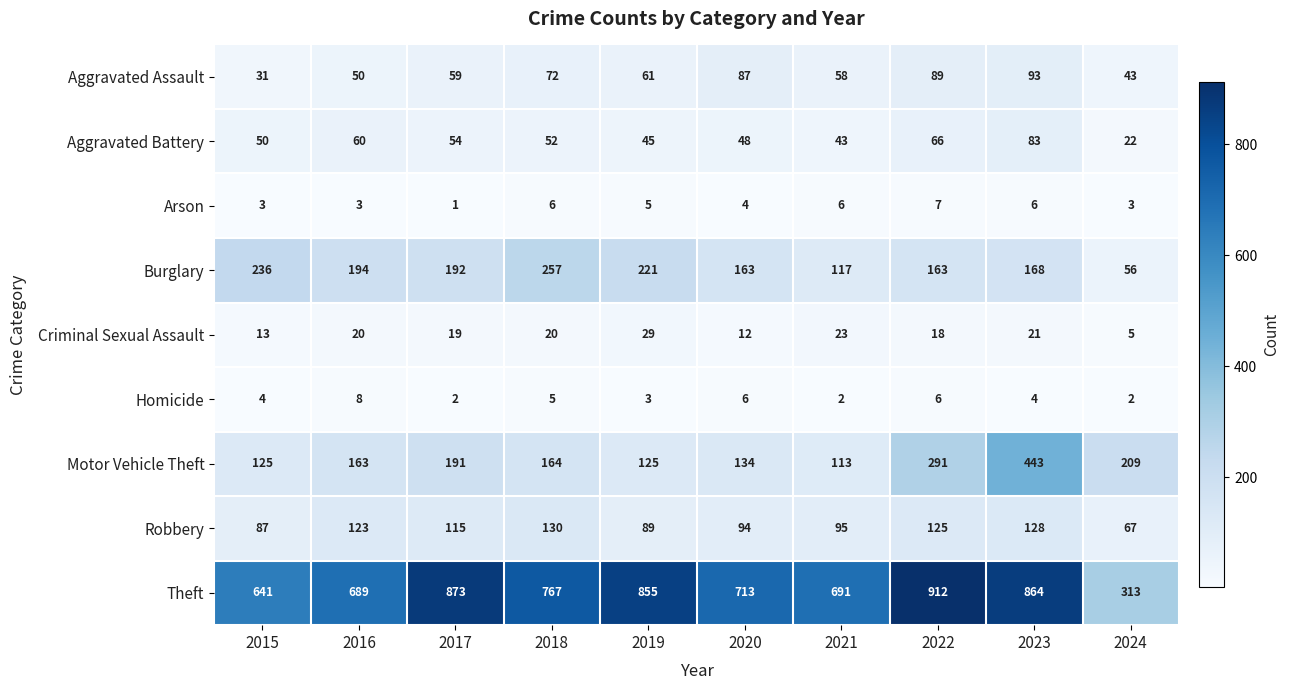

At which category is the sum across all series the highest?

2023